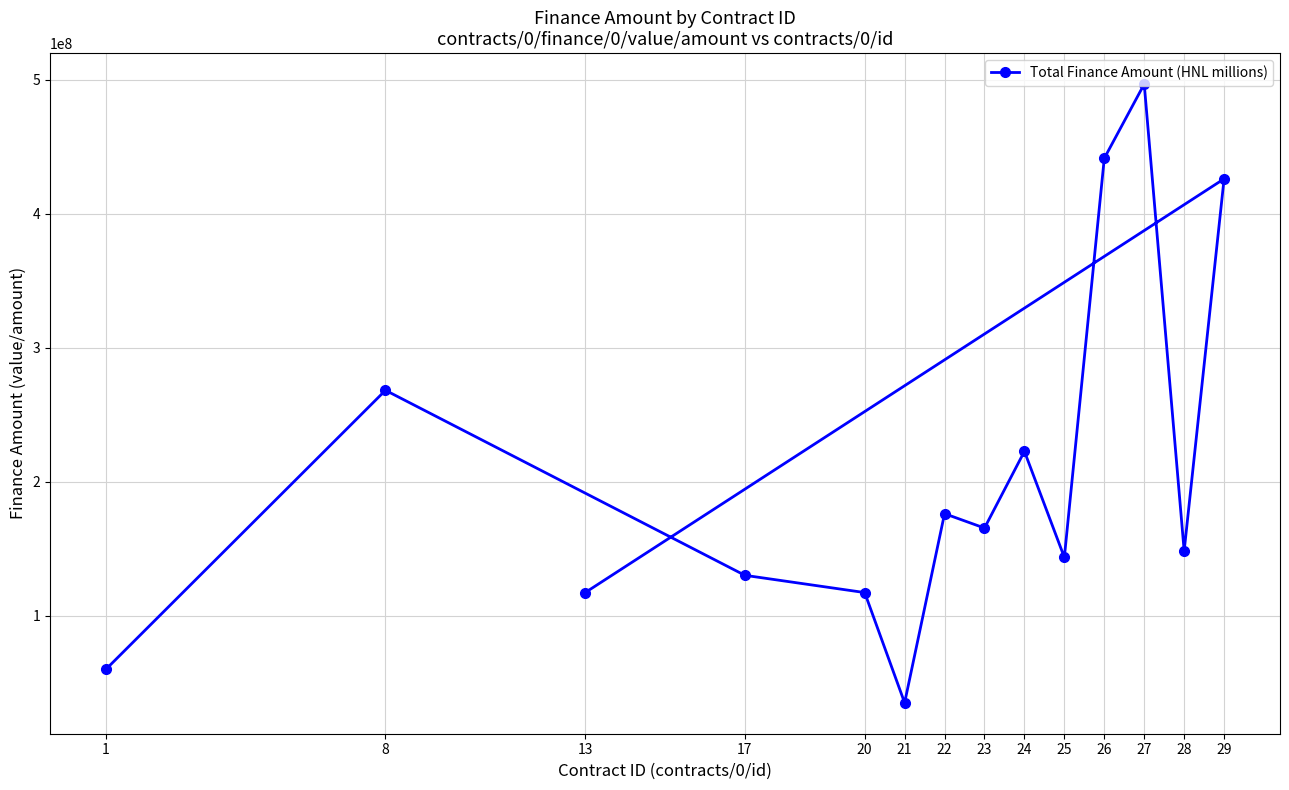

What is the sum of the values at 24 and 20?

339877514.0